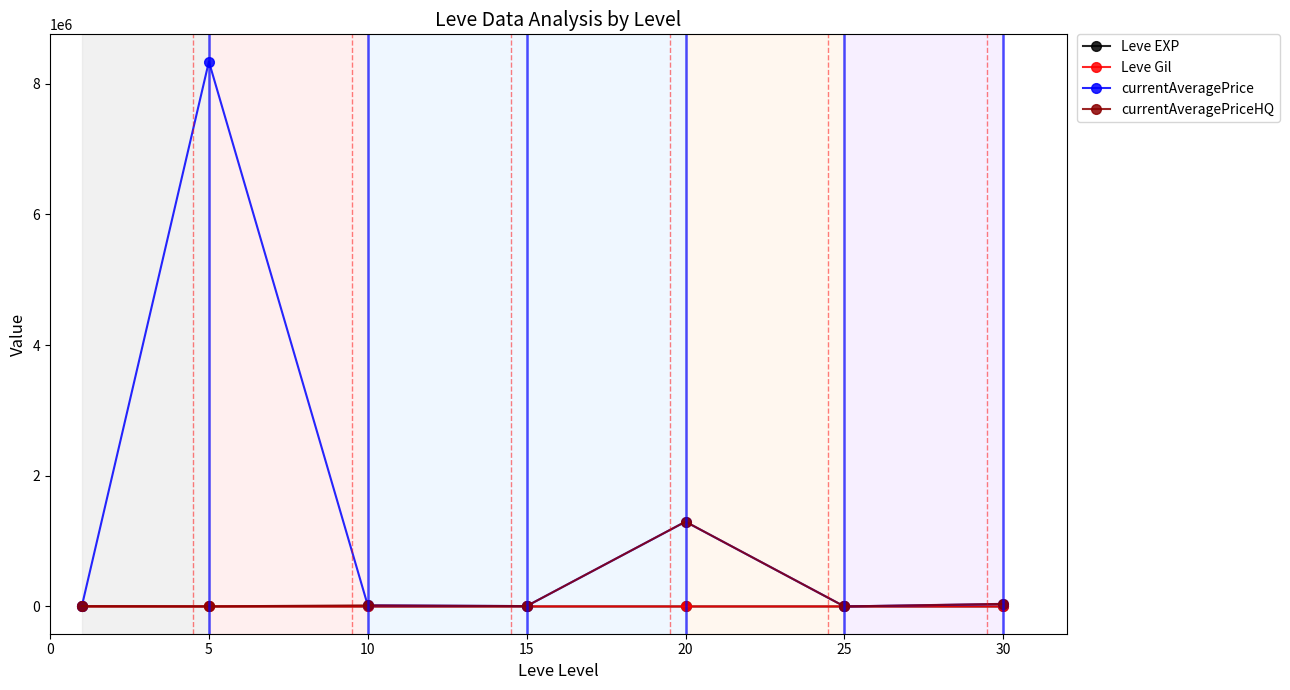

Which series has the largest total across all categories?

currentAveragePrice